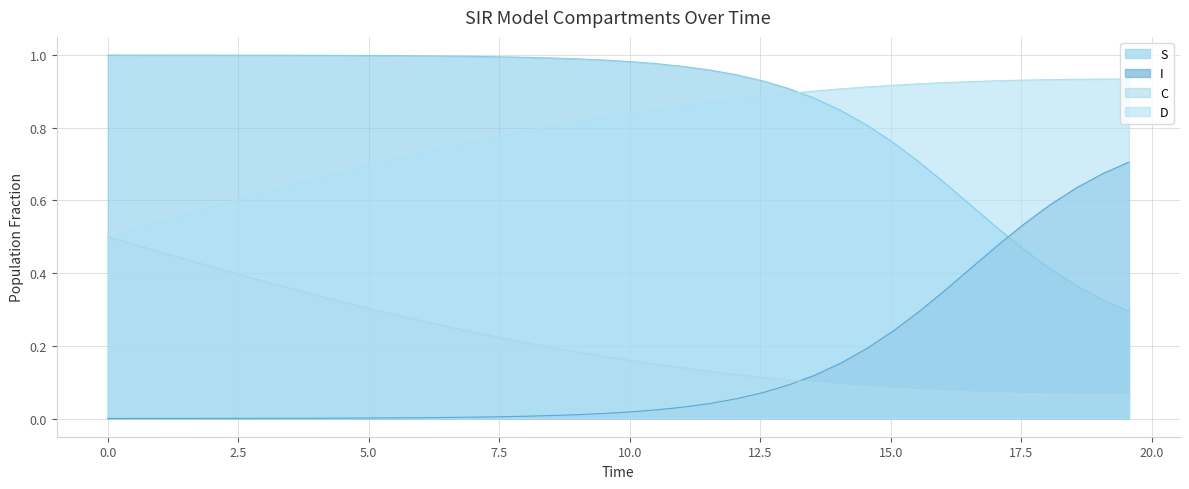

True or false: D and I cross at least once.

False